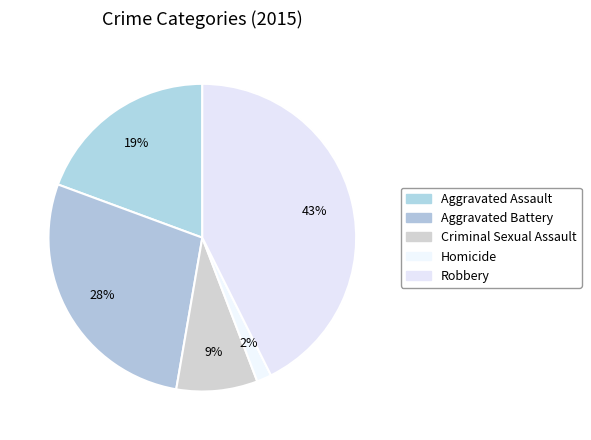

Does Aggravated Battery account for over 50% of the chart?

No